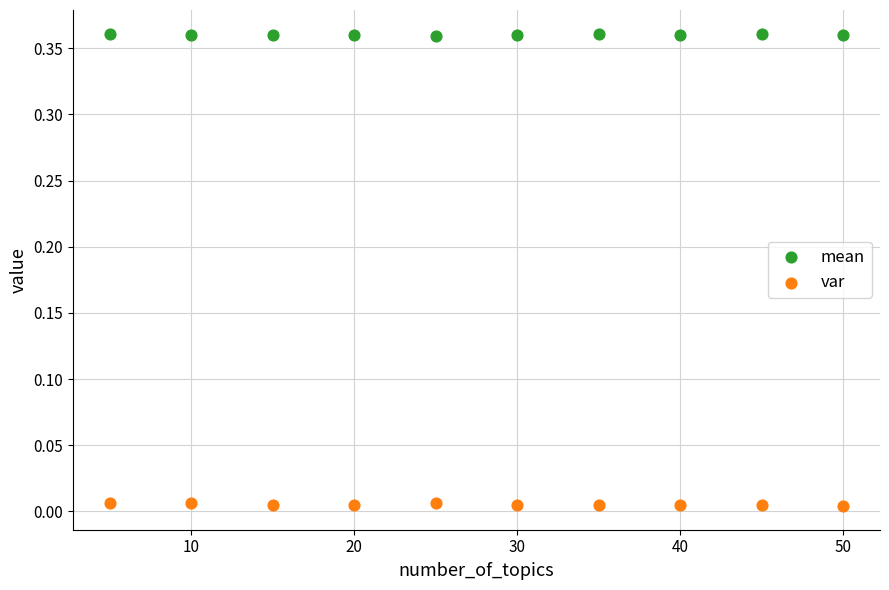

Which series reaches the maximum Y coordinate?

mean